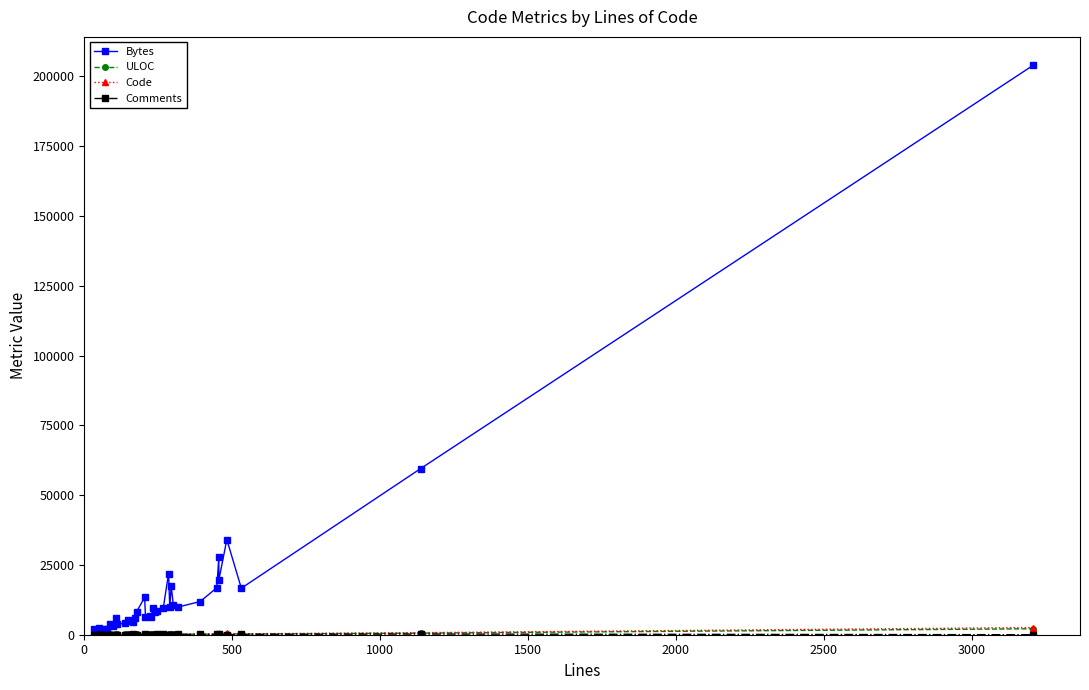

Reading left to right, transcribe all the data shown in this chart.

Bytes: 1890	1488	1838	2237	1704	1653	2073	2151	3929	3531	3164	6144	3797	4135	5367	5072	4632	6051	8264	13353	6495	6783	6247	9644	8069	8446	9516	21922	9985	17444	10652	9918	11886	16811	27760	19599	34095	16662	59494	203956
ULOC: 27	36	34	38	39	44	48	42	57	59	73	90	84	94	114	107	72	101	103	160	107	150	154	123	164	158	162	146	152	183	207	166	211	213	289	309	336	257	575	2126
Code: 30	19	38	43	42	20	27	45	79	81	67	105	60	56	85	84	26	83	163	190	84	150	143	213	142	121	149	251	163	262	216	173	219	245	425	285	464	342	737	2570
Comments: 0	19	0	0	0	30	30	25	0	0	21	0	40	64	46	52	118	68	0	0	94	37	55	0	72	93	87	0	79	0	56	112	127	119	0	134	0	137	244	0